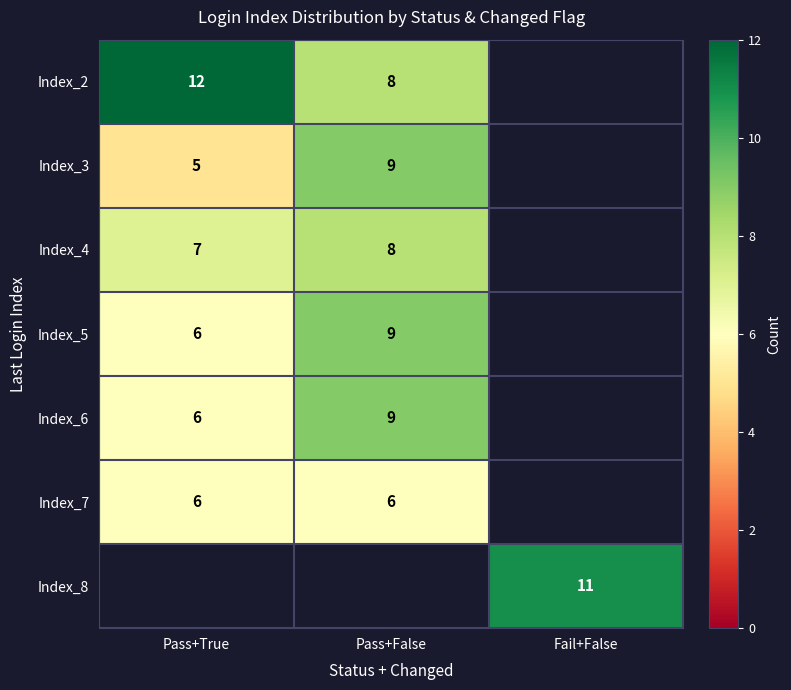

True or false: Index_6 has a value of 3 at Pass+False.

False